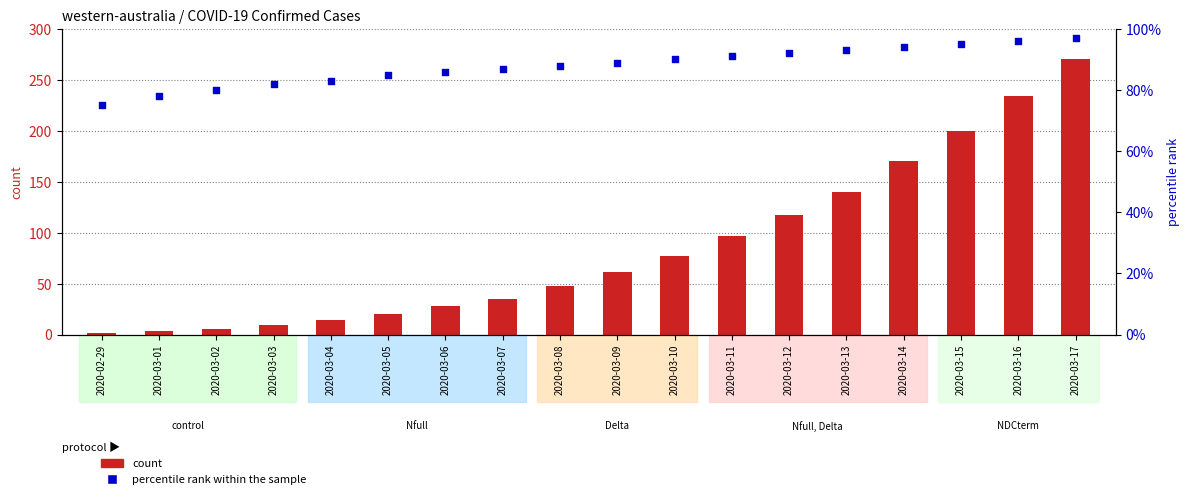

Which series contains the highest Y value?

confirmed